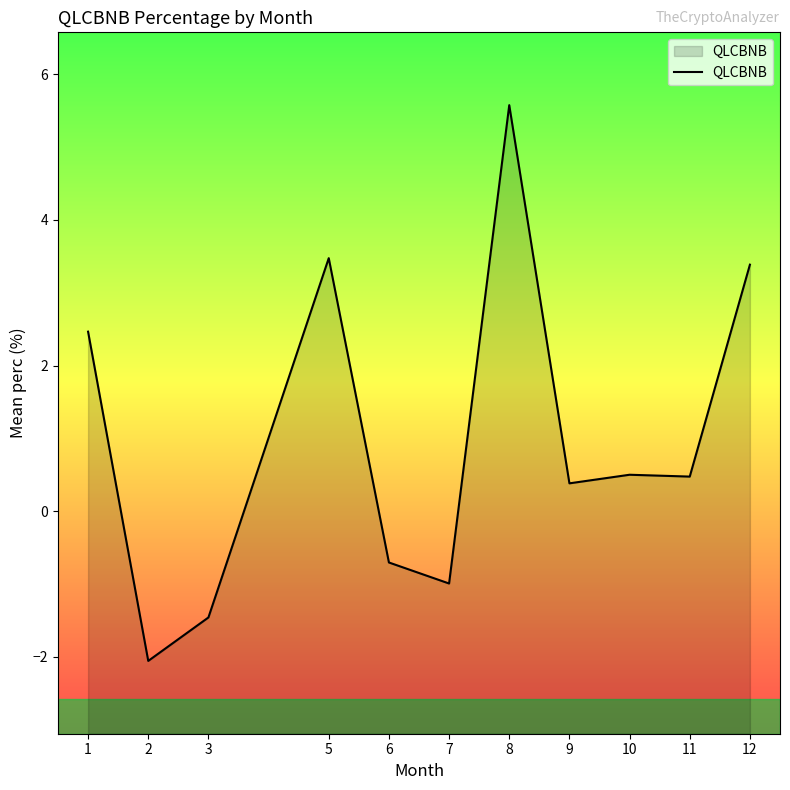

True or false: the data shows -0.7 at 6.

True